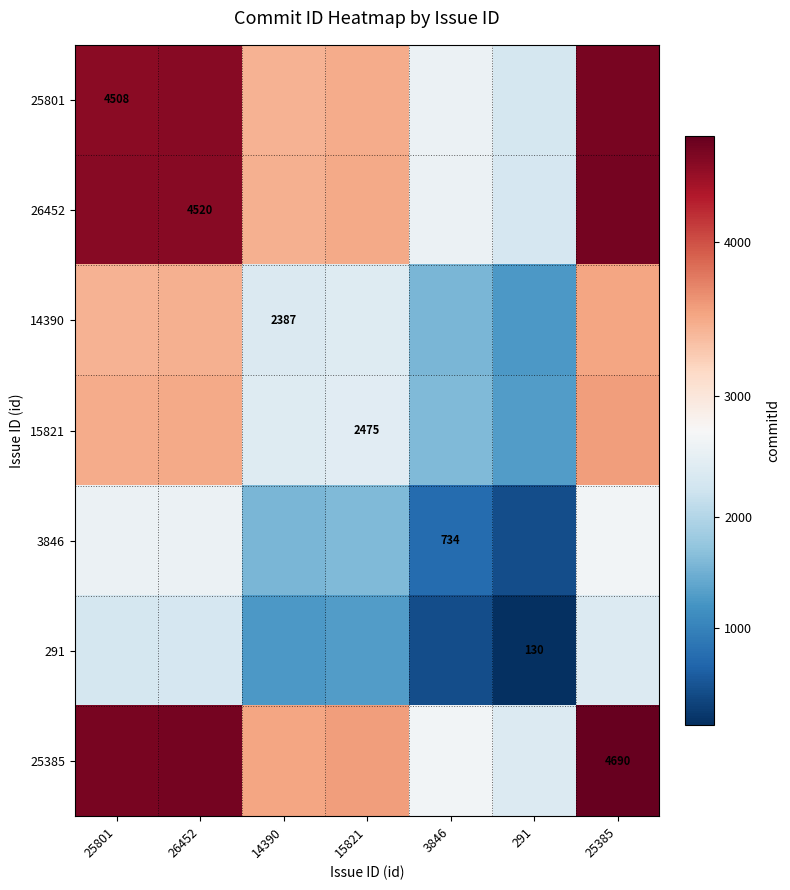

At which label is 26452 closest to 3465?

14390